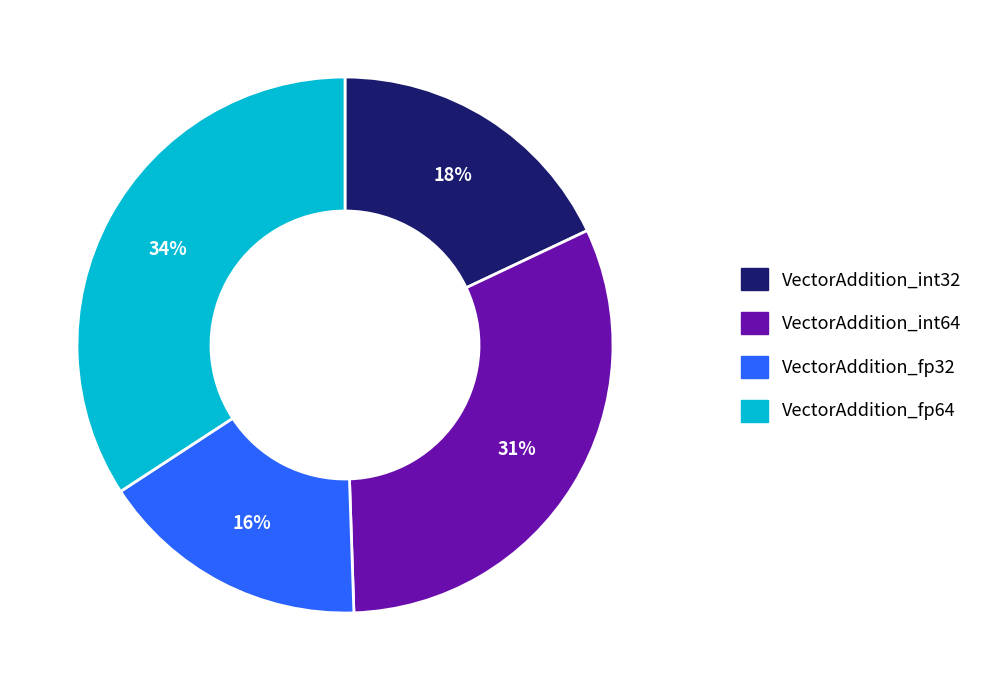

Rank the categories by value from highest to lowest.

VectorAddition_fp64, VectorAddition_int64, VectorAddition_int32, VectorAddition_fp32